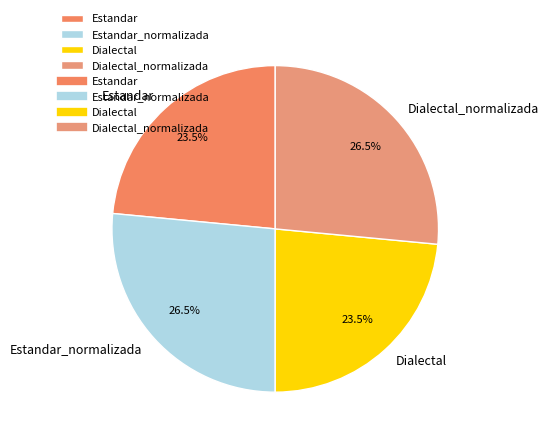

Combined, what portion of the pie is Dialectal and Dialectal_normalizada?

50.0%